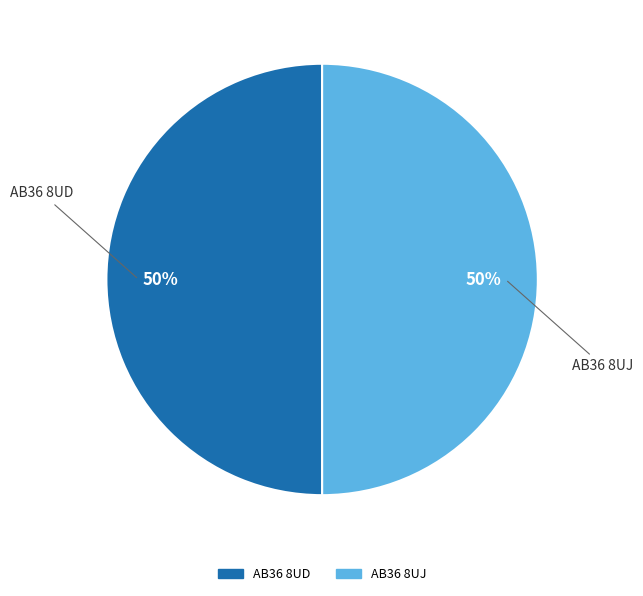

Count the number of slices in the pie.

2